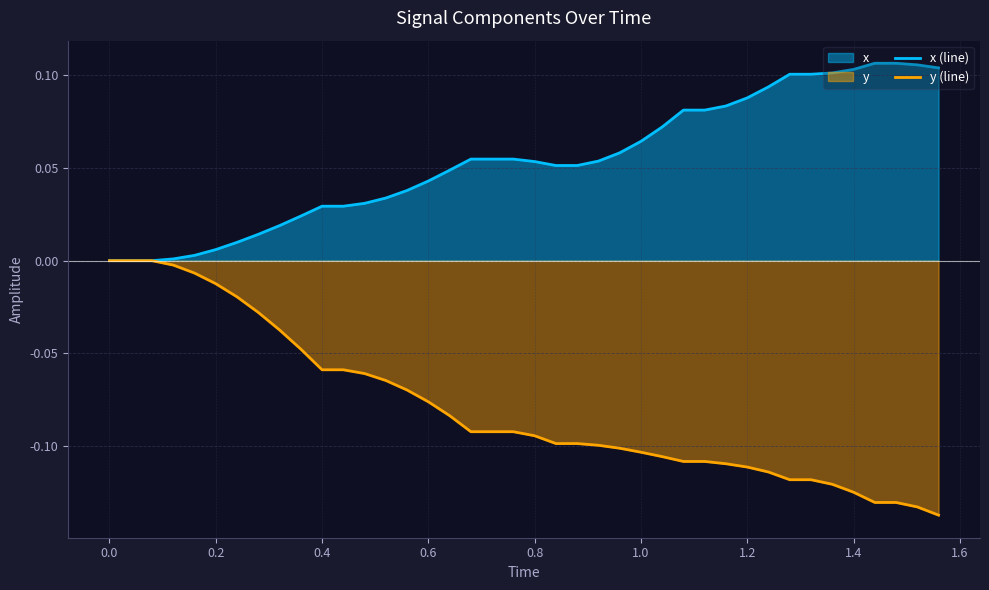

Is it true that x (line) equals 0.0 at 1.4?

False